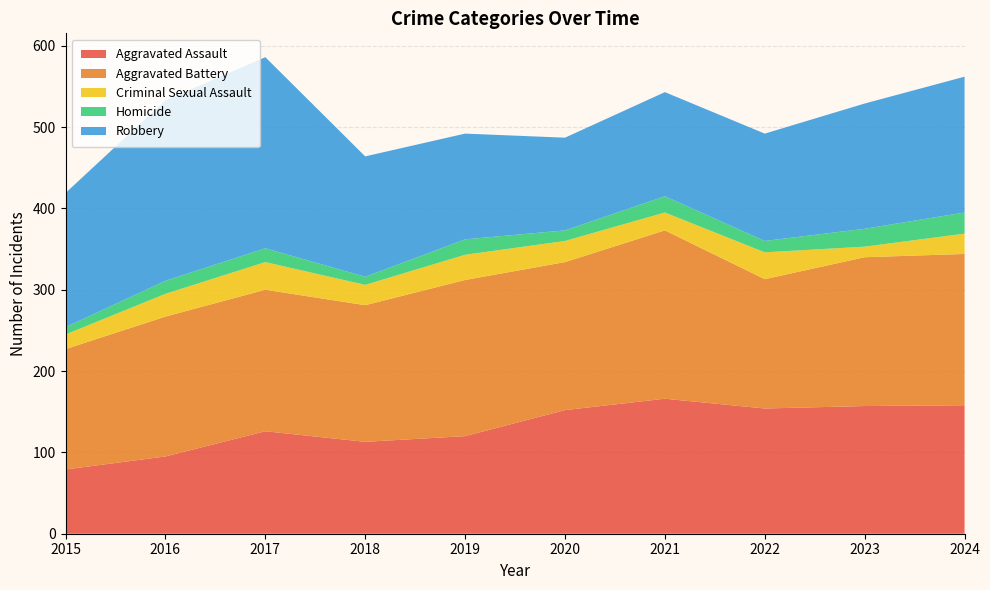

Reading left to right, list all the values displayed in this chart.

Aggravated Assault: 79	95	126	113	120	152	166	154	157	158
Aggravated Battery: 148	172	174	168	192	182	207	159	183	186
Criminal Sexual Assault: 18	28	34	25	31	26	22	33	13	25
Homicide: 9	16	17	10	19	13	20	14	22	26
Robbery: 165	222	235	148	130	114	128	132	154	167